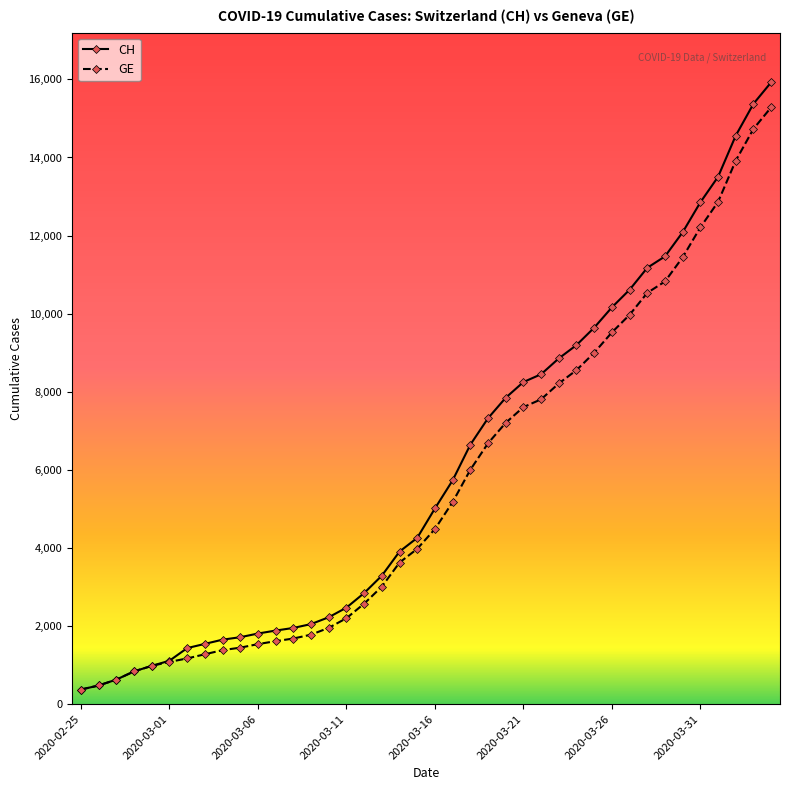

What is the highest value of the GE series?

15284